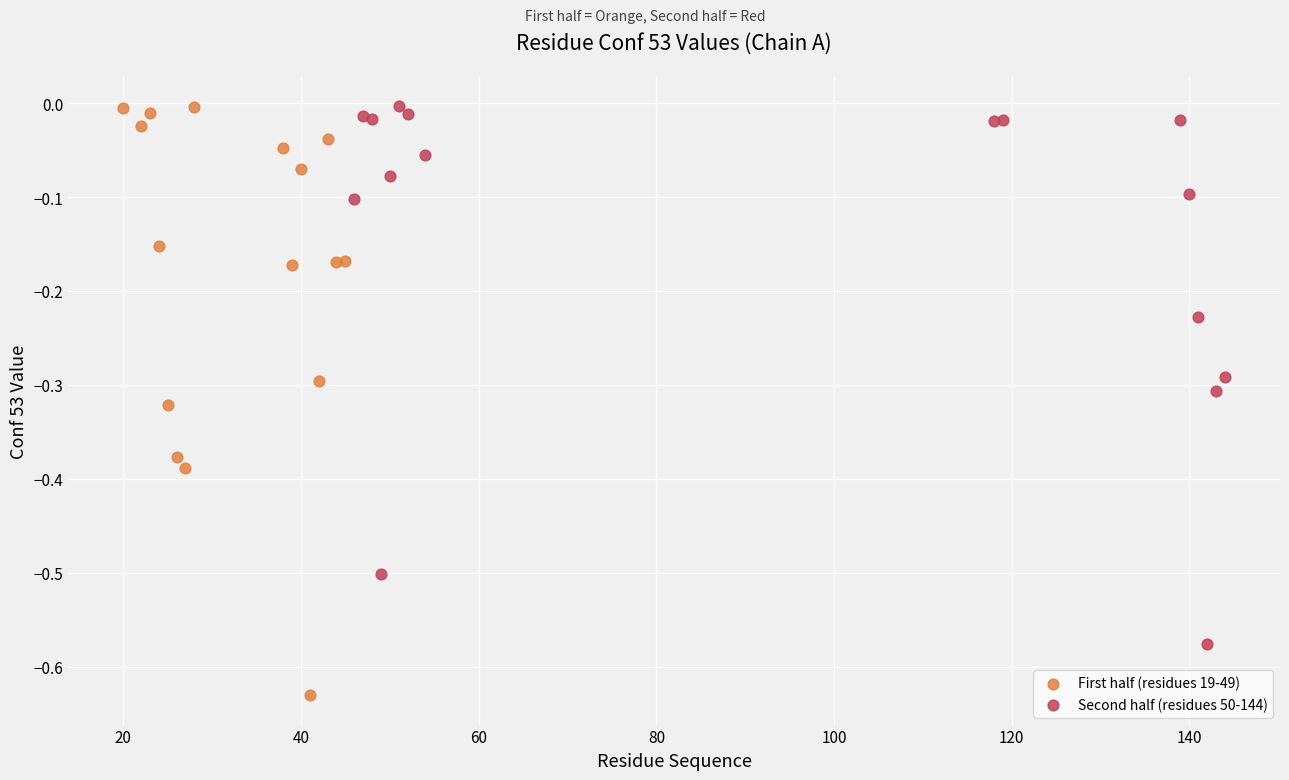

Which series has the largest Y range (max minus min)?

First half (residues 19-49)